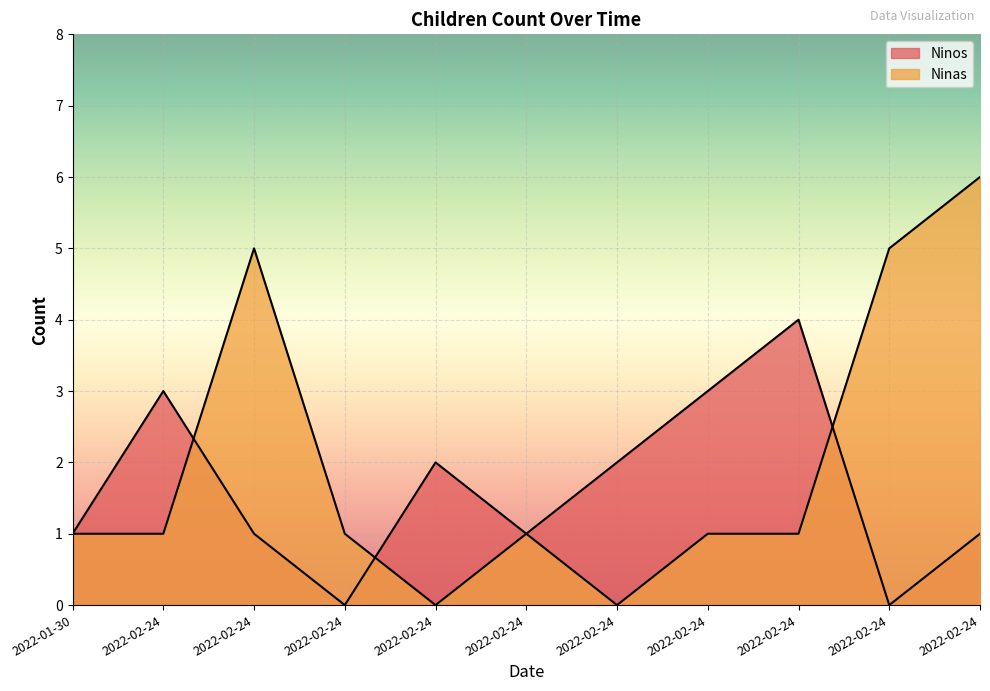

How many intersections are there between Ninas and Ninos?

3